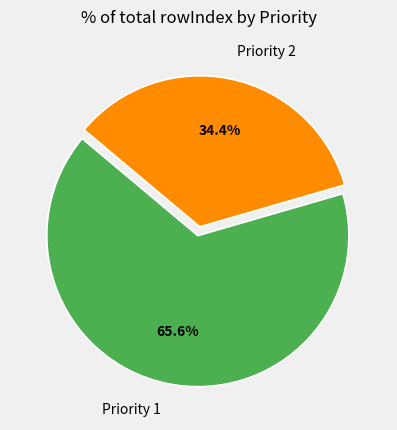

Is there any slice that represents more than half of the pie?

Yes